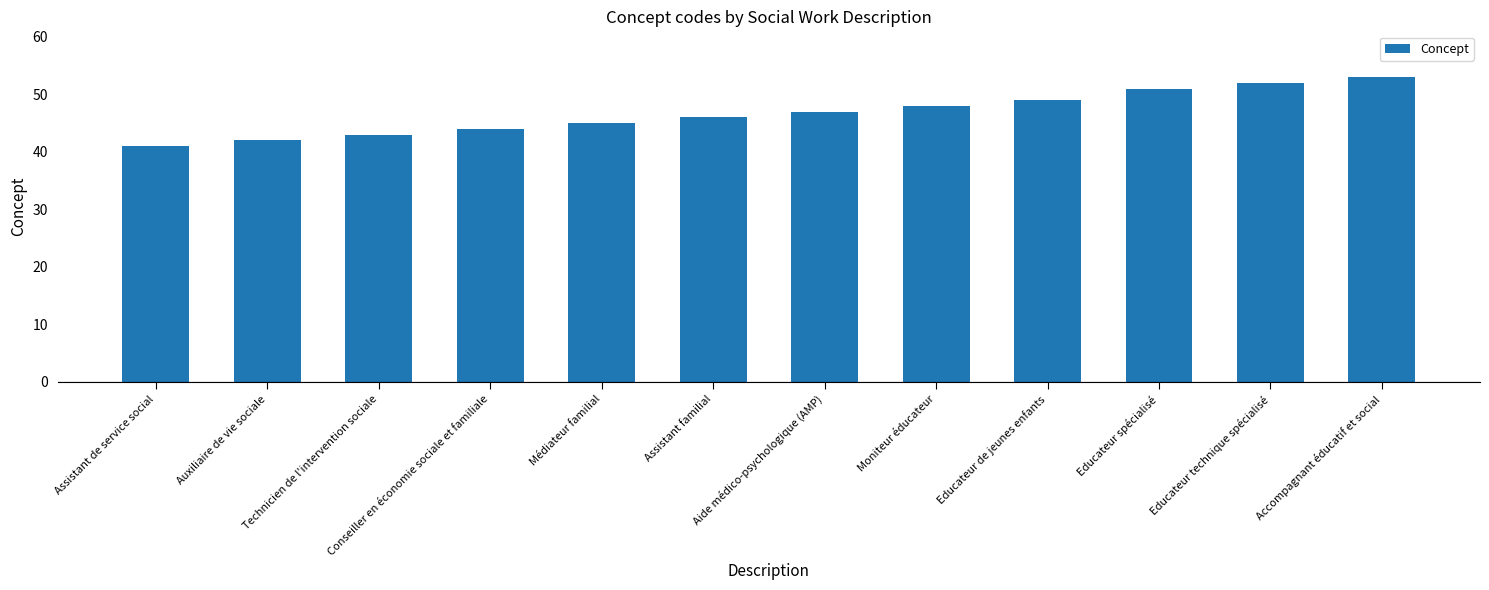

Does the chart contain any negative values?

No